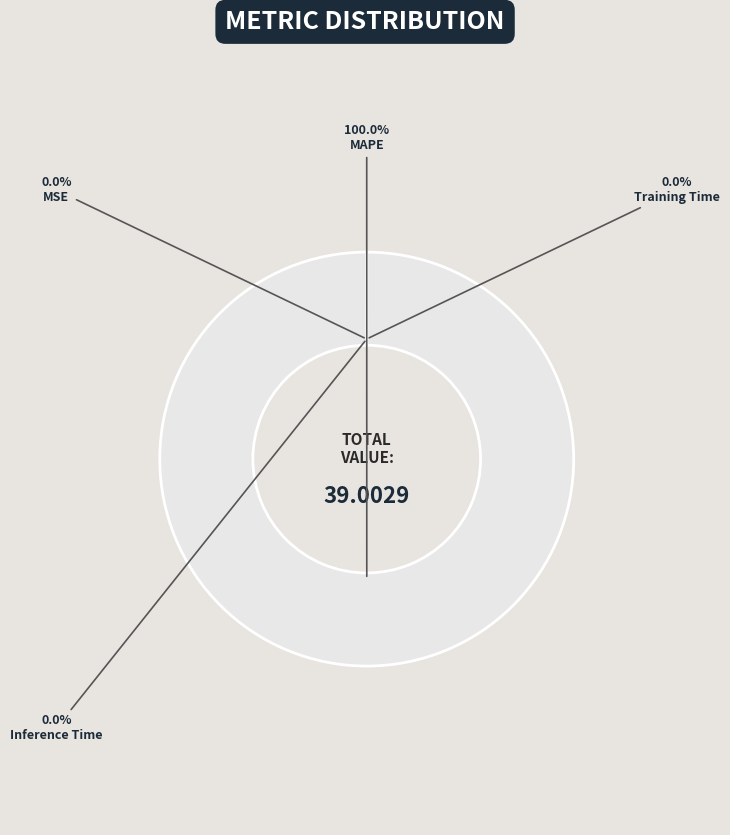

Which category has the biggest portion of the pie?

MAPE